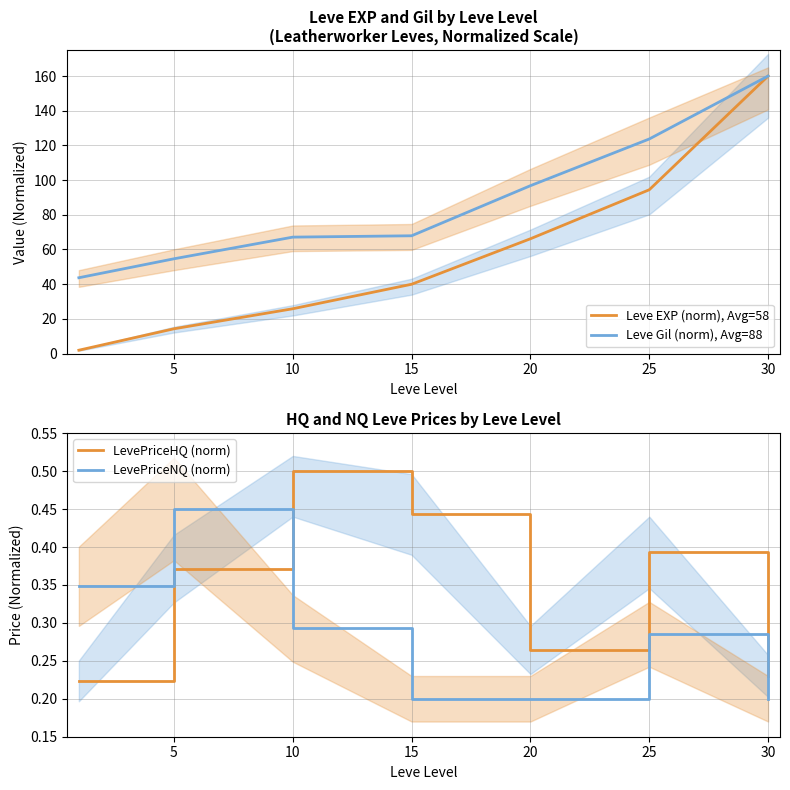

True or false: LevePriceHQ (norm) and Leve EXP (norm), Avg=58 intersect in this chart.

False